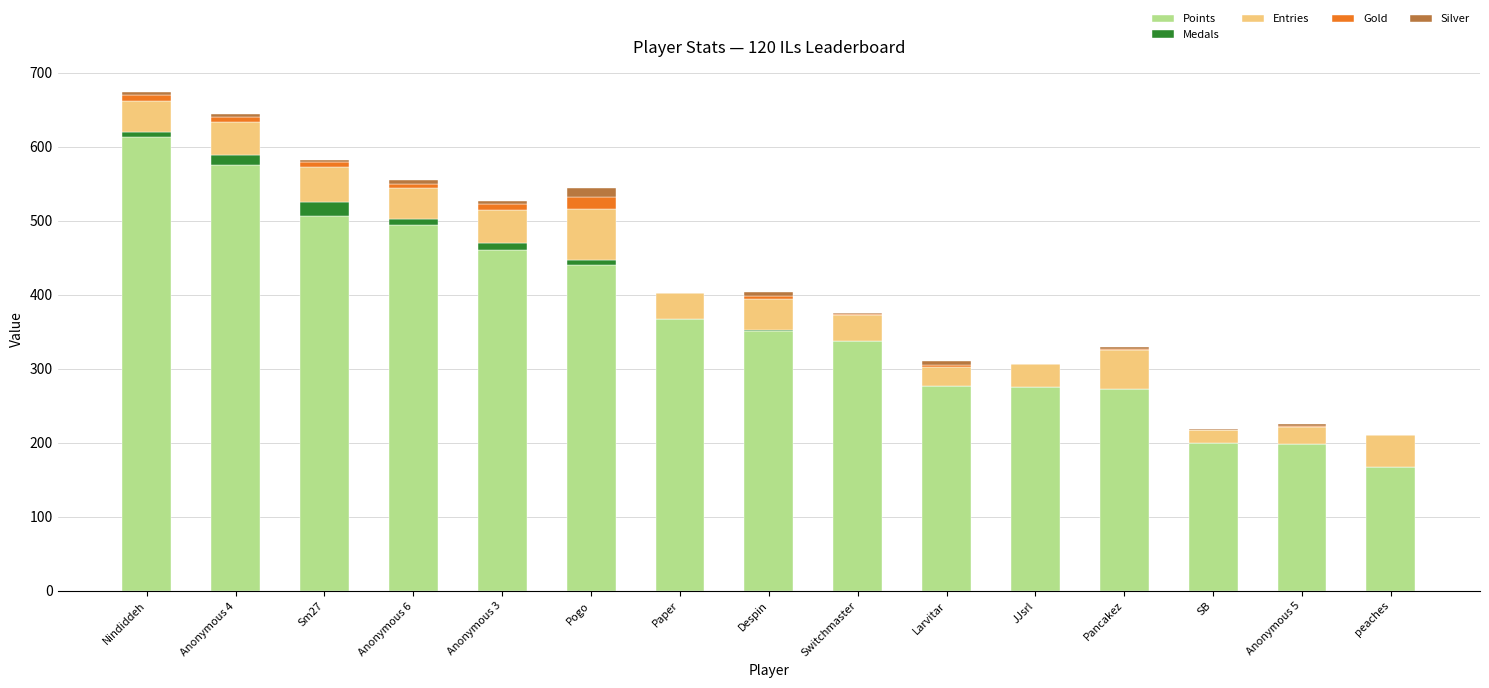

Where is Points nearest to the value 390?

Paper